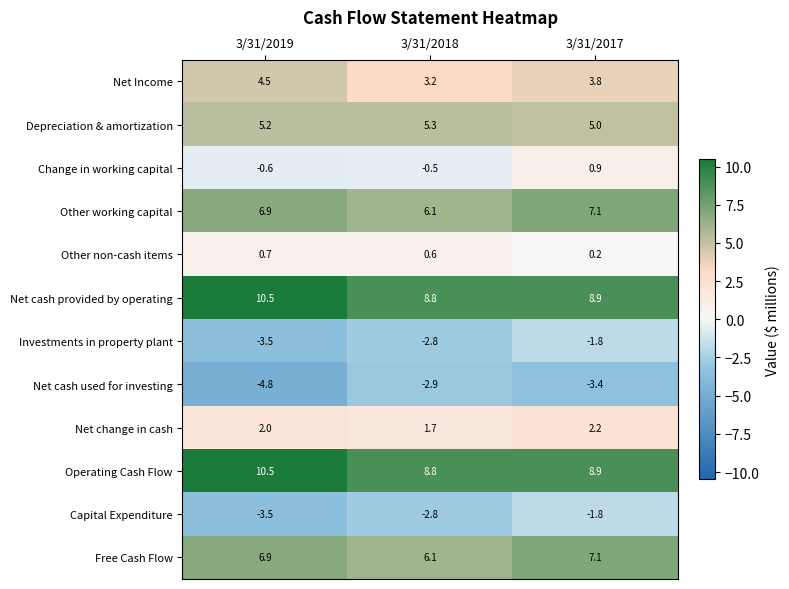

Where is Capital Expenditure nearest to the value -2?

3/31/2017